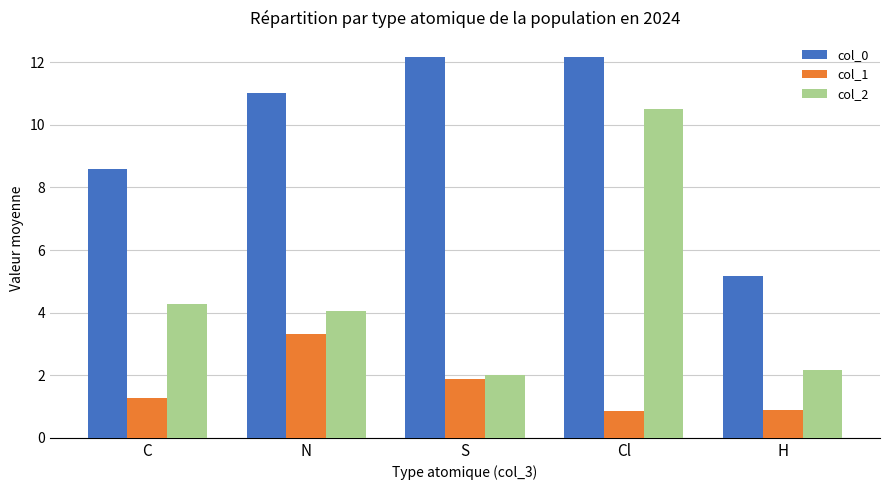

Read the col_1 value at Cl.

0.9